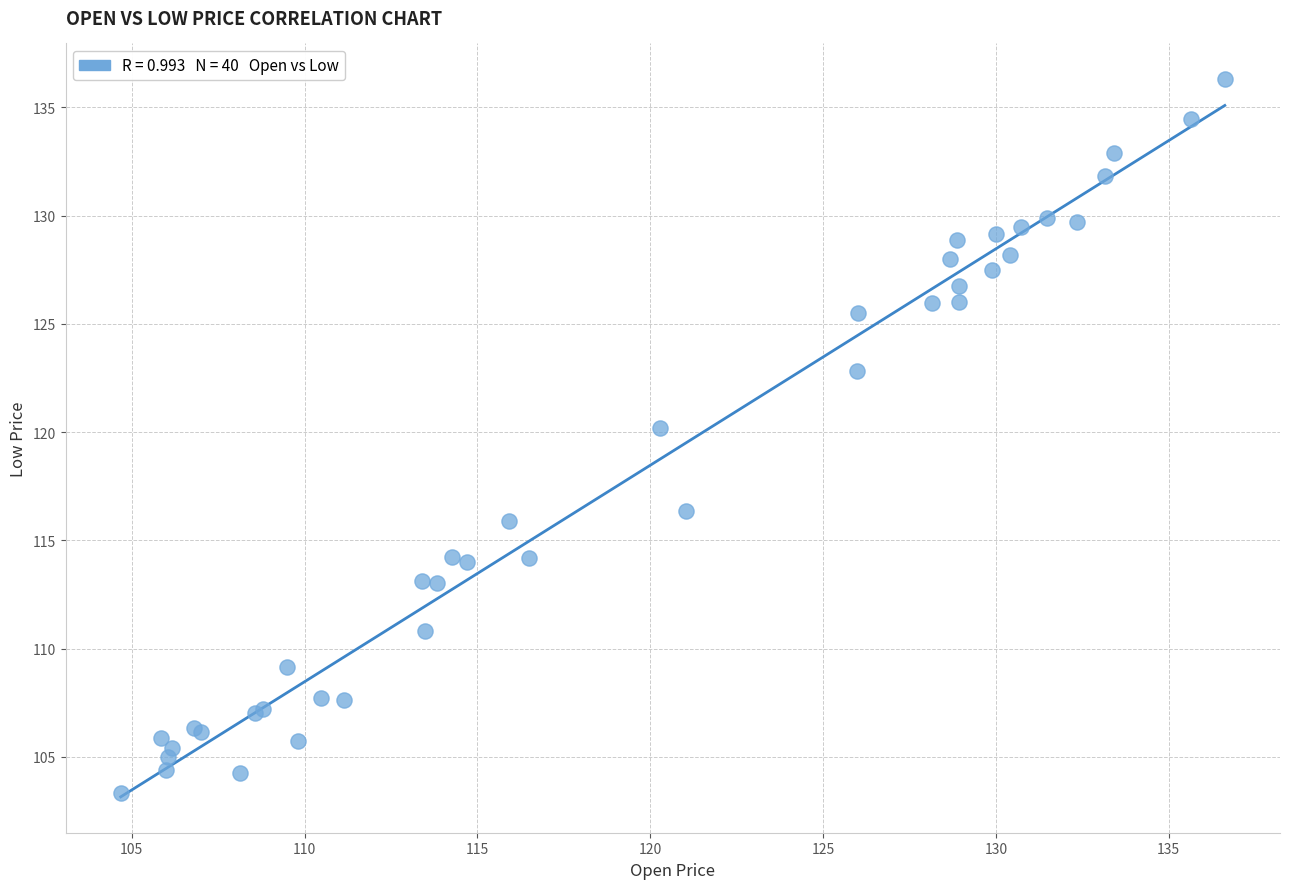

What Y value in the scatter plot is closest to 119?

120.2